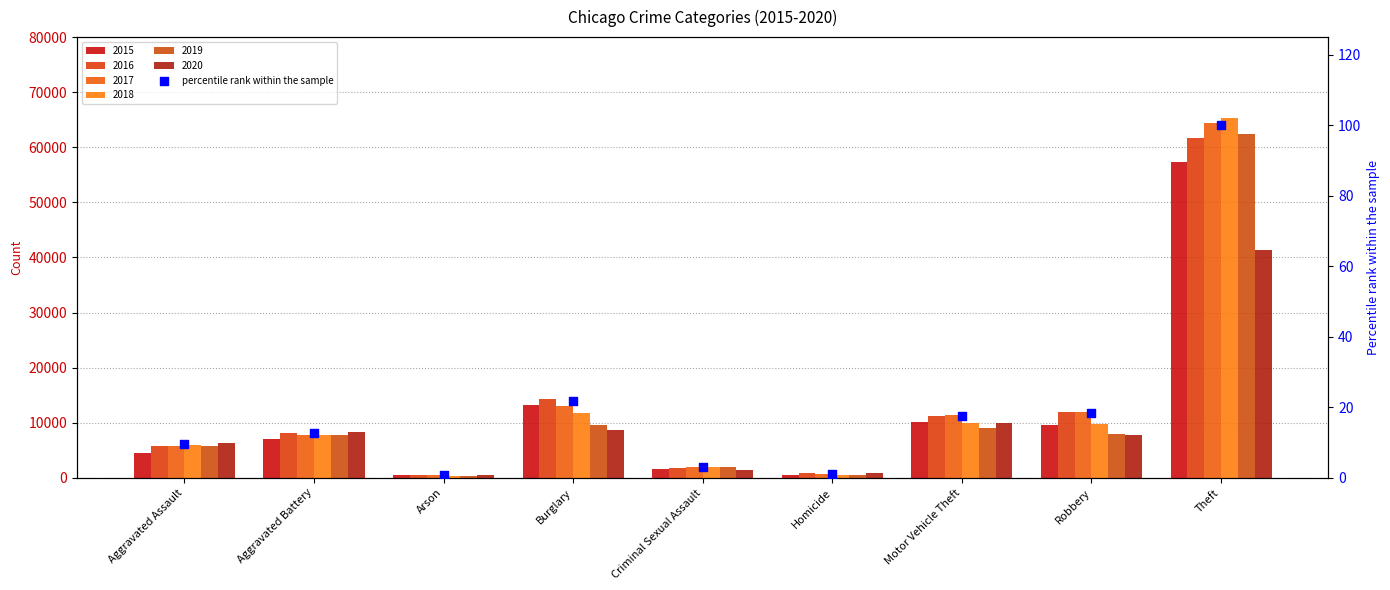

Which has a higher value, Aggravated Assault or Burglary?

Burglary